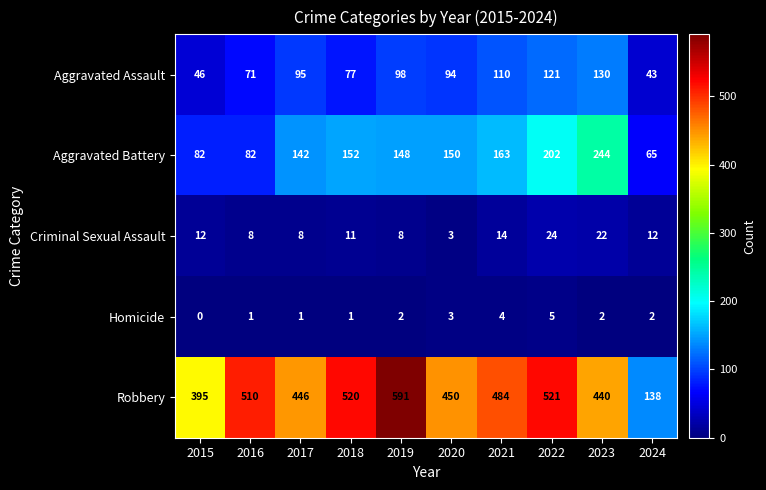

What is the average value of the Aggravated Battery series?

143